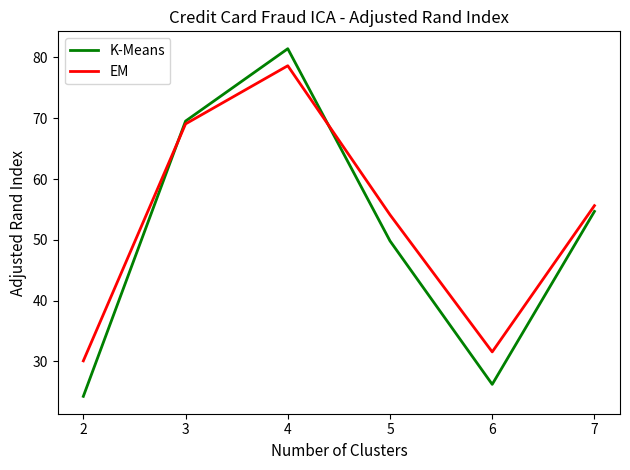

Is it true that K-Means equals 6.1 at 6?

False